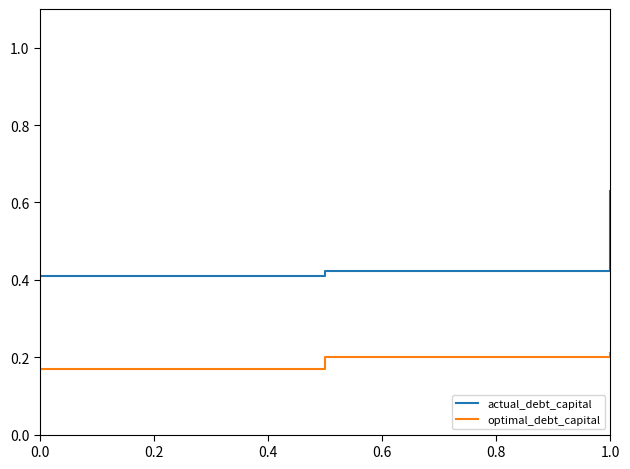

Which series has the largest range (max minus min)?

actual_debt_capital